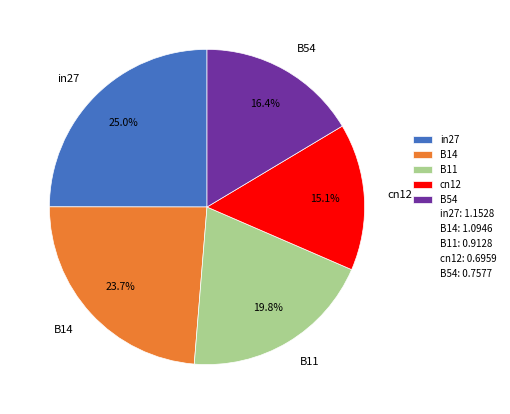

Which category has the smallest portion of the pie?

cn12